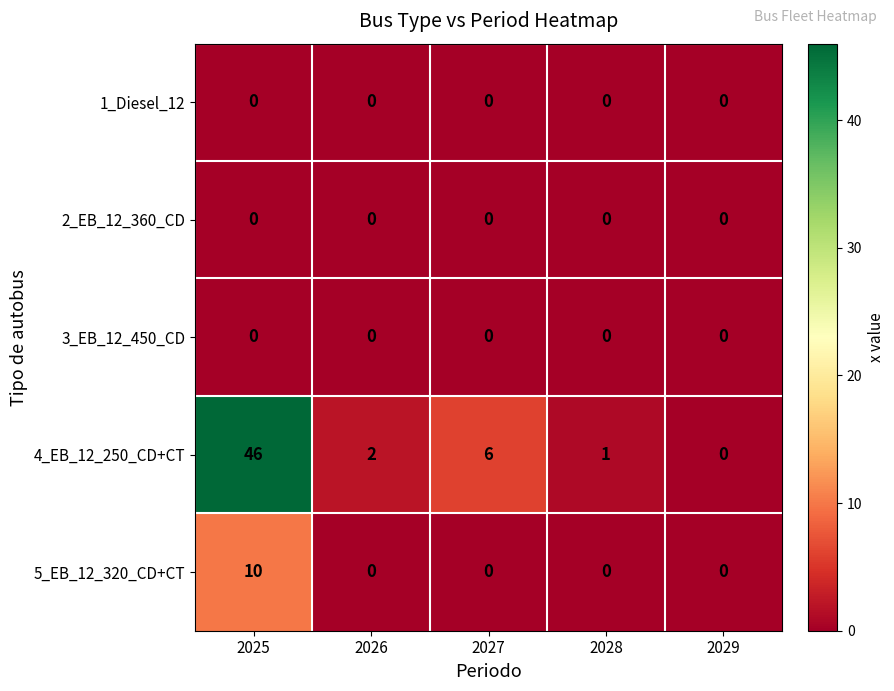

What is the total value across all series at 2027?

6